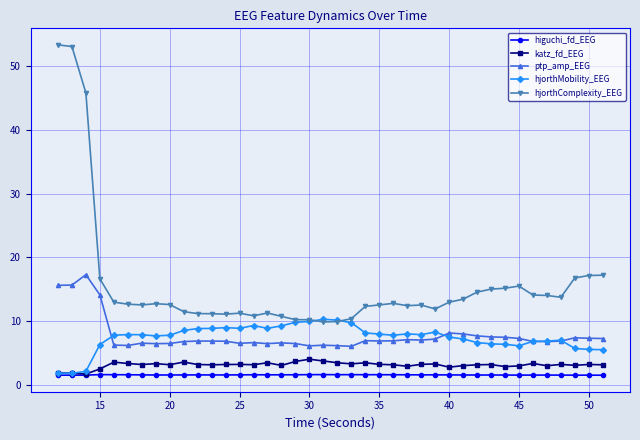

What is the value of the hjorthComplexity_EEG point at the 39th from the left?

17.1